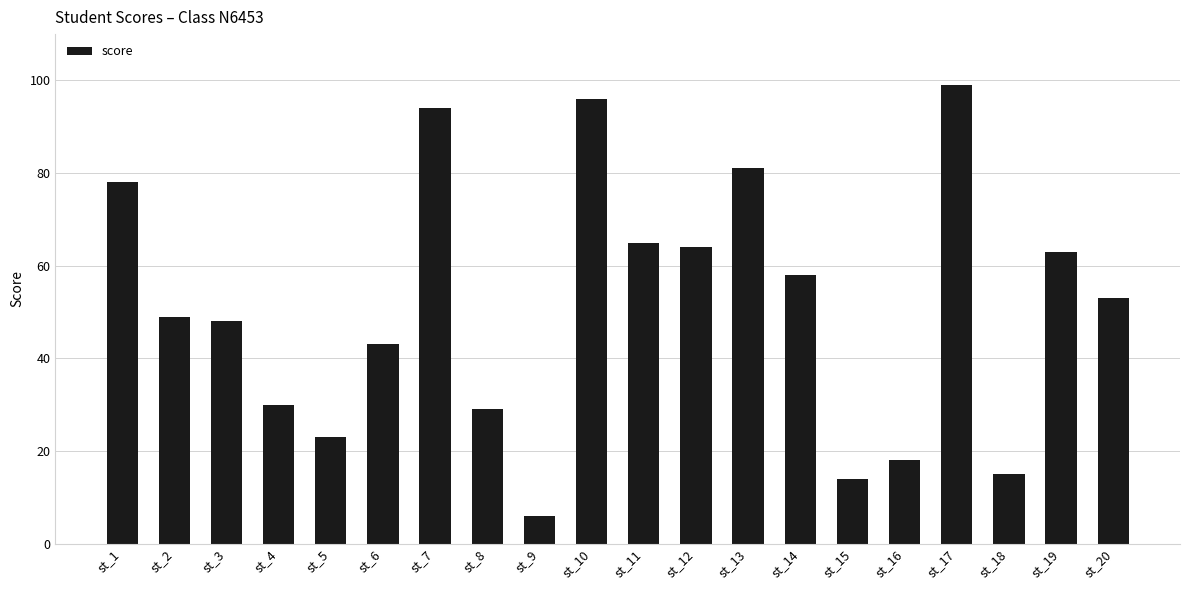

What is the change in value from st_7 to st_10?

+2